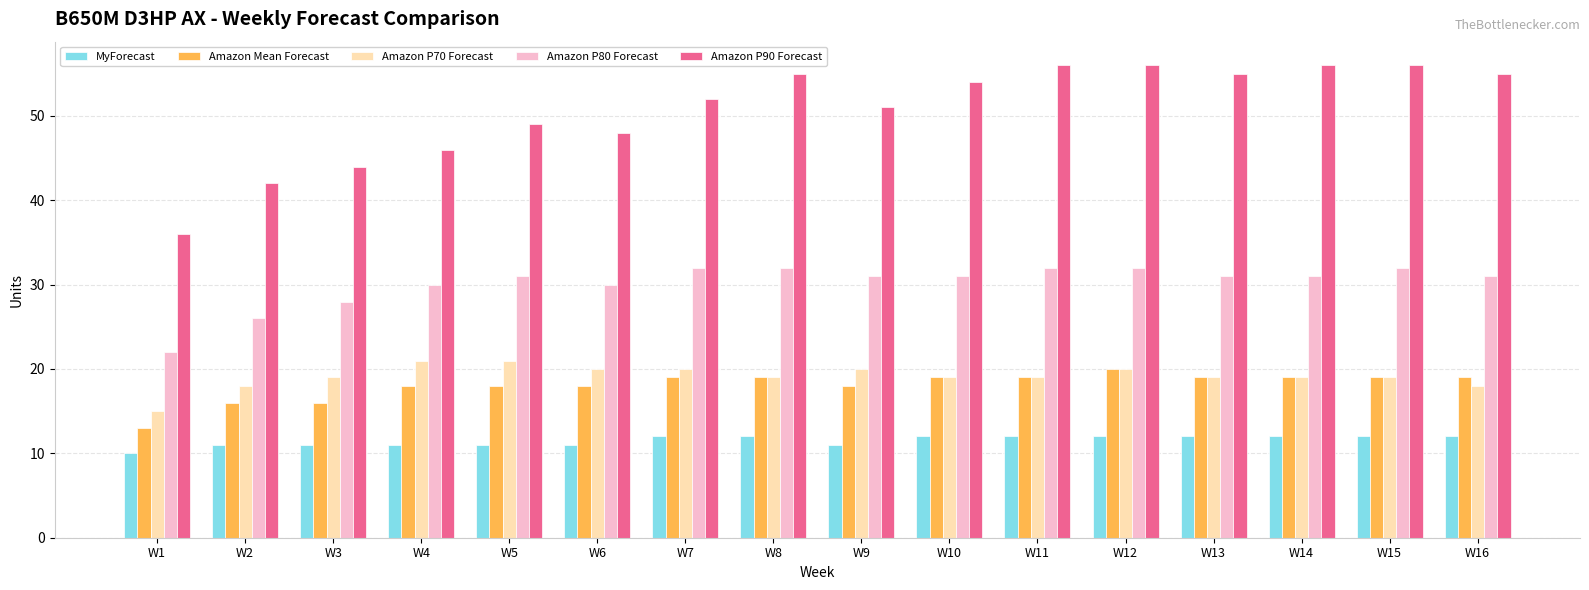

What is the difference between the highest and lowest values at W16?

43